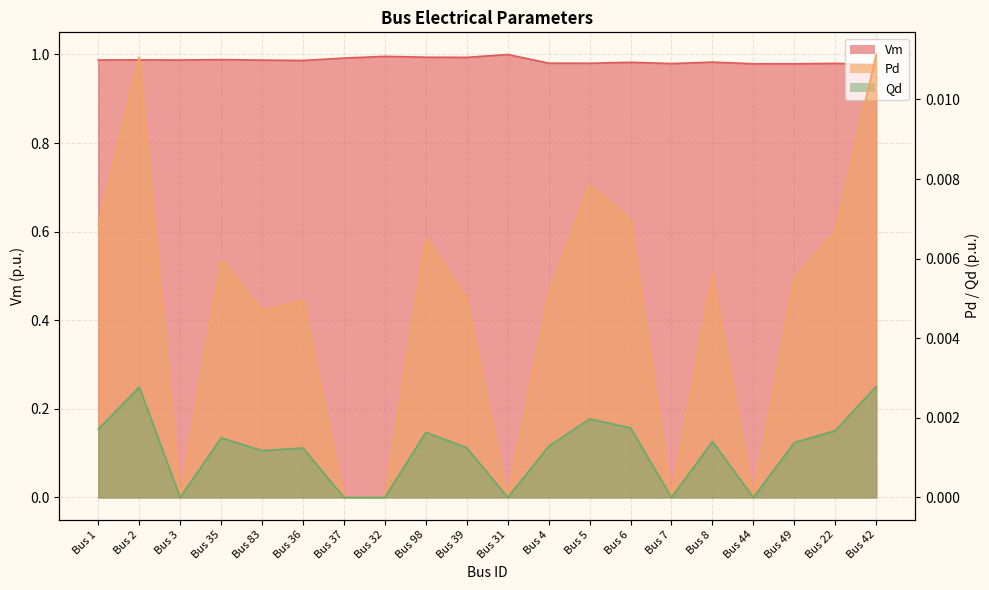

How many lines are shown in the chart?

3